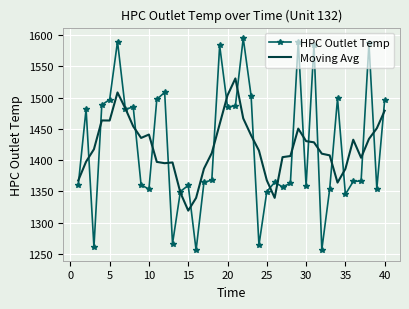

Rank the series by their maximum value, from highest to lowest.

HPC Outlet Temp, Moving Avg